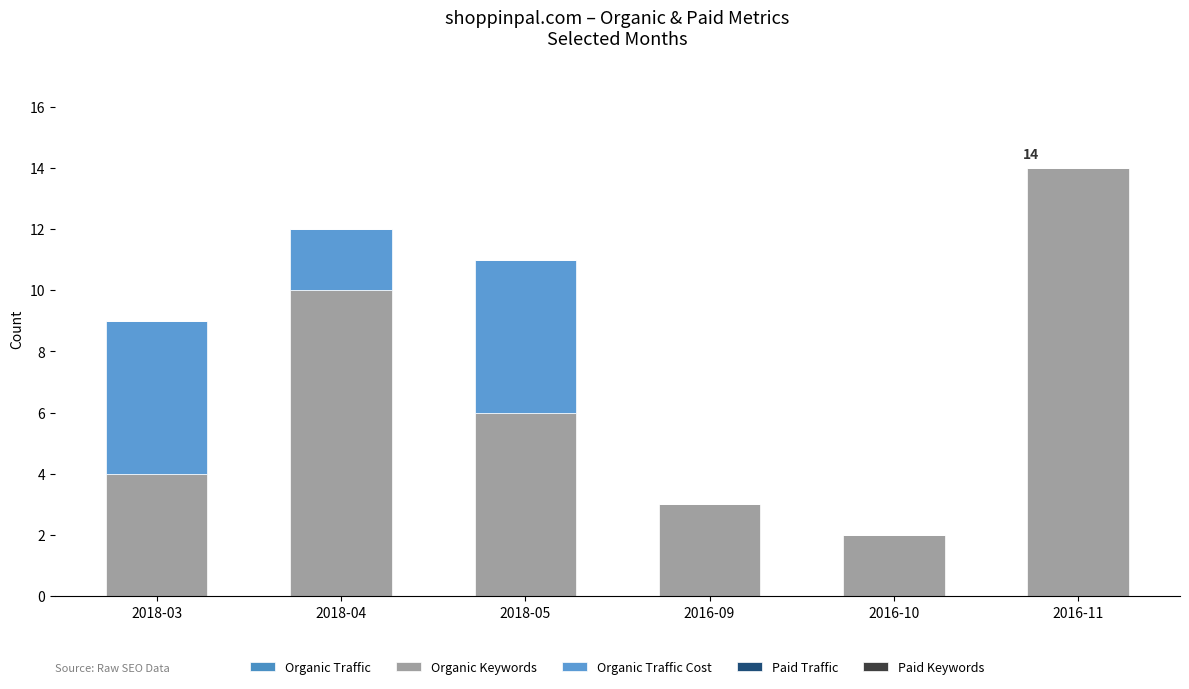

How many categories are shown in the chart?

6